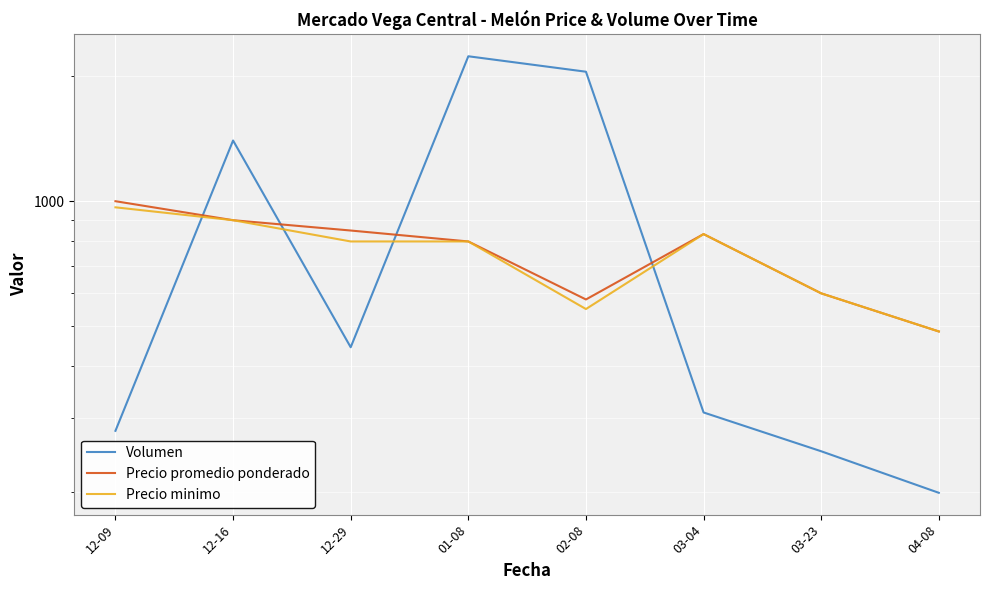

Reading left to right, extract all data points from this chart.

Volumen: 12-09=280.0	12-16=1400.0	12-29=445.0	01-08=2233.3	02-08=2050.0	03-04=310.0	03-23=250.0	04-08=198.6
Precio promedio ponderado: 12-09=1000.0	12-16=900.0	12-29=850.0	01-08=800.0	02-08=580.0	03-04=833.3	03-23=600.0	04-08=485.7
Precio minimo: 12-09=966.7	12-16=900.0	12-29=800.0	01-08=800.0	02-08=550.0	03-04=833.3	03-23=600.0	04-08=485.7